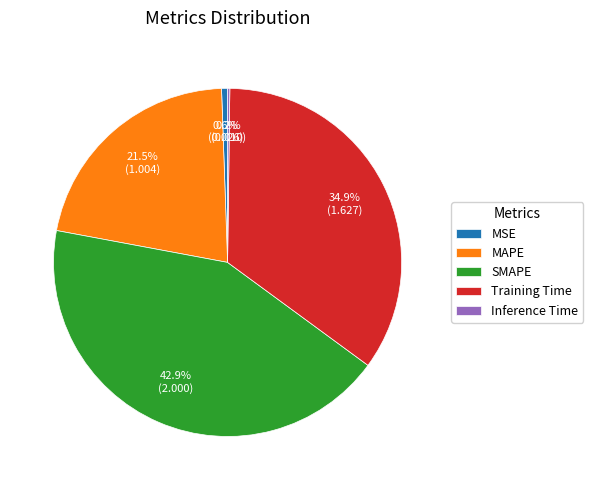

Between SMAPE and Training Time, which is larger?

SMAPE